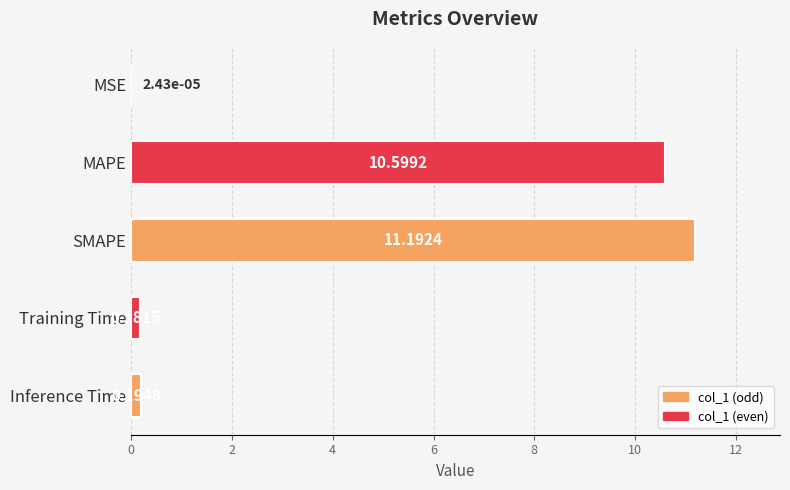

Which category has the highest value across all series?

SMAPE